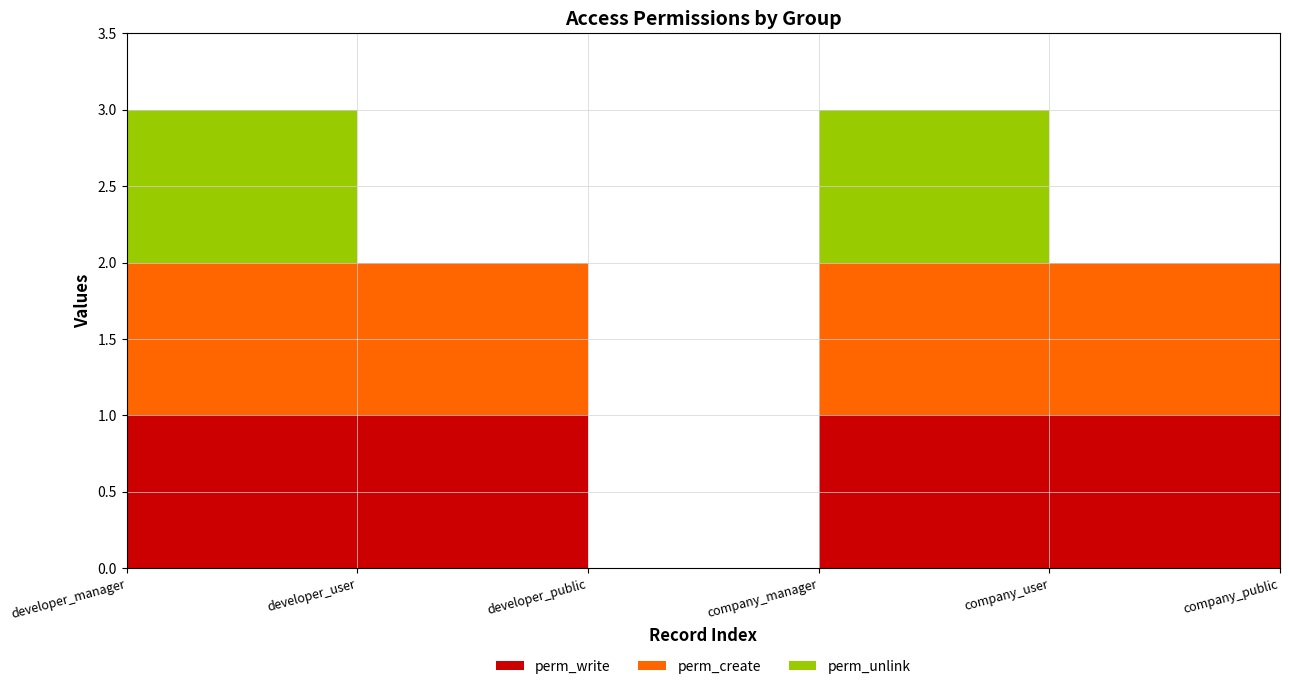

Reading left to right, list all the values displayed in this chart.

perm_write: 1	1	0	1	1	0
perm_create: 1	1	0	1	1	0
perm_unlink: 1	0	0	1	0	0